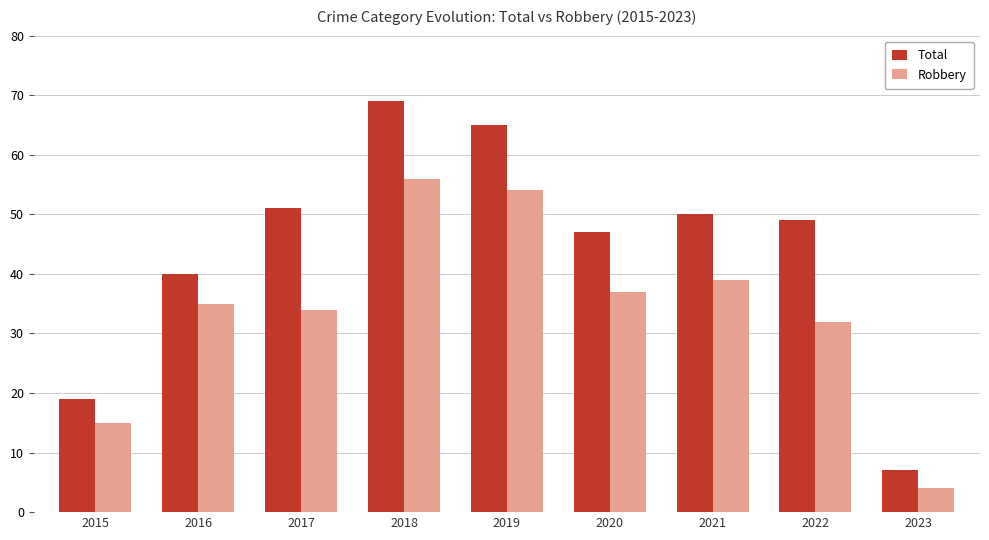

Where is Robbery nearest to the value 30?

2022